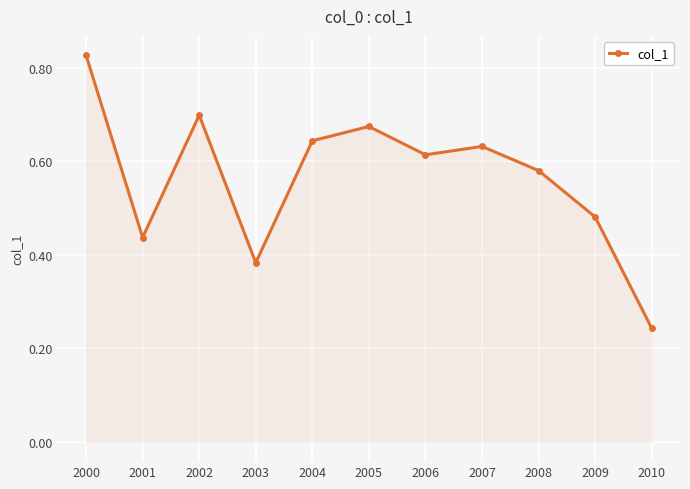

Which has a higher value, 2010 or 2003?

2003